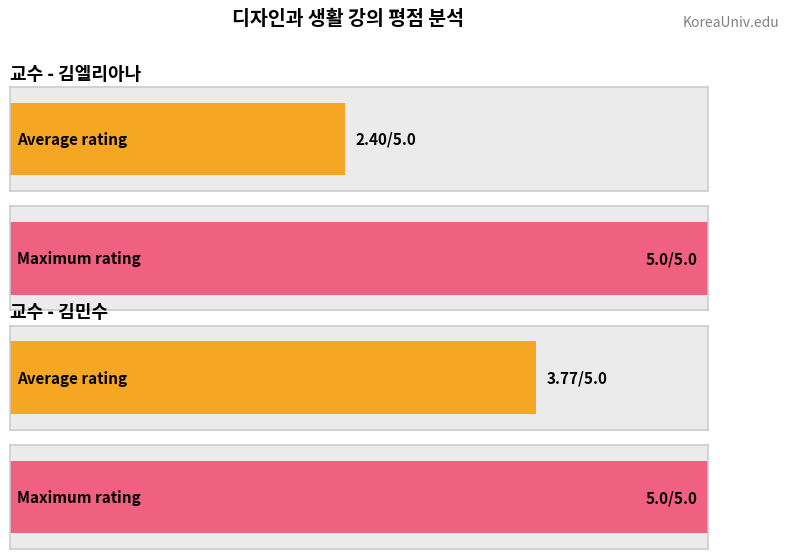

What position from the right is 김엘리아나?

2